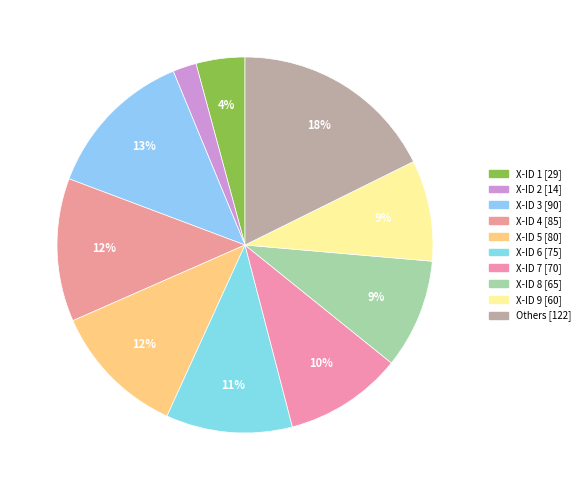

Does any single category account for the majority?

No